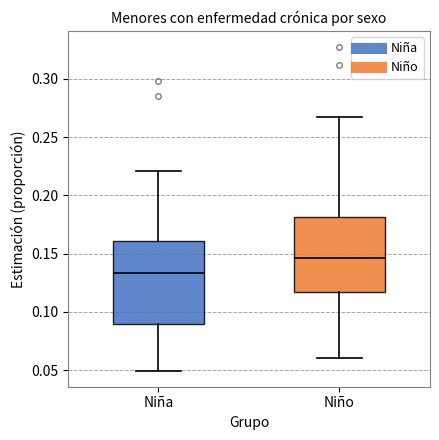

Where is the lower edge of the box for Niña on the y-axis? The values are not printed on the chart, so give them approximately, as read against the axis.

0.090